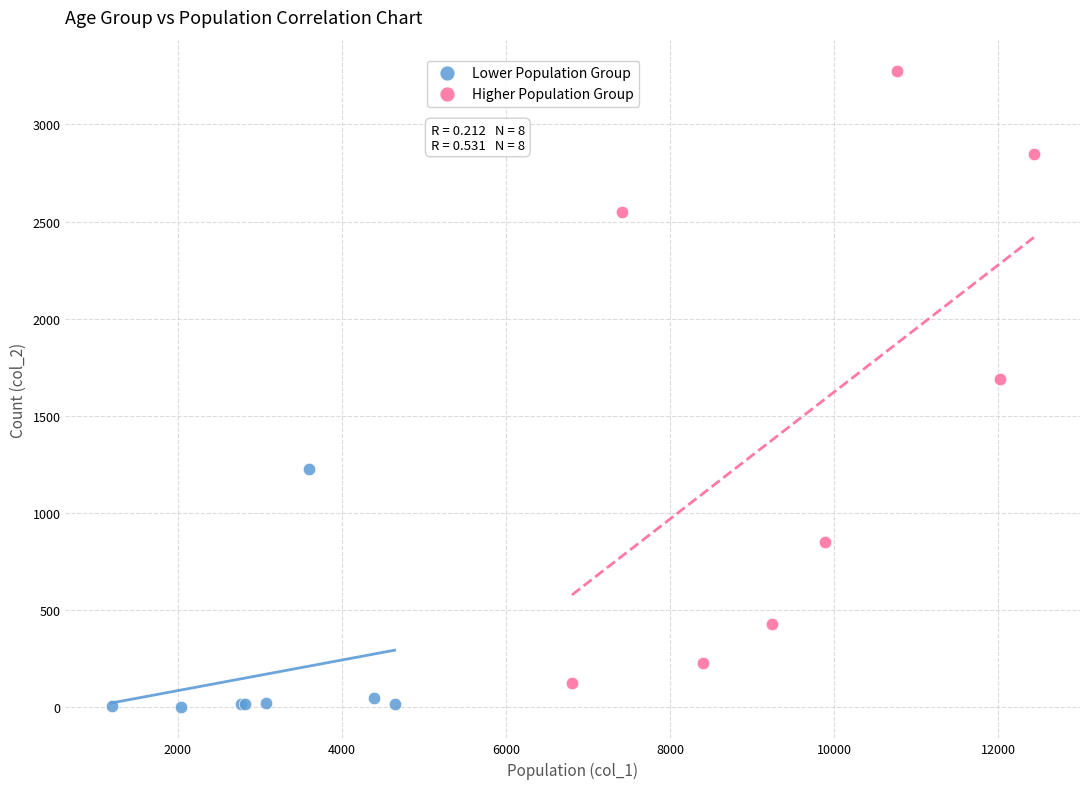

Which series has the largest Y range (max minus min)?

Higher Population Group